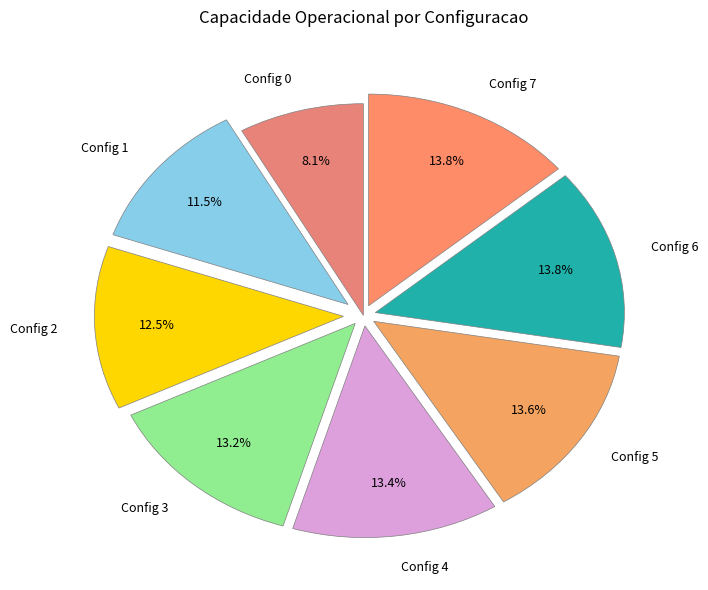

To the nearest percent, what is the difference between the largest and smallest slice percentages?

6%